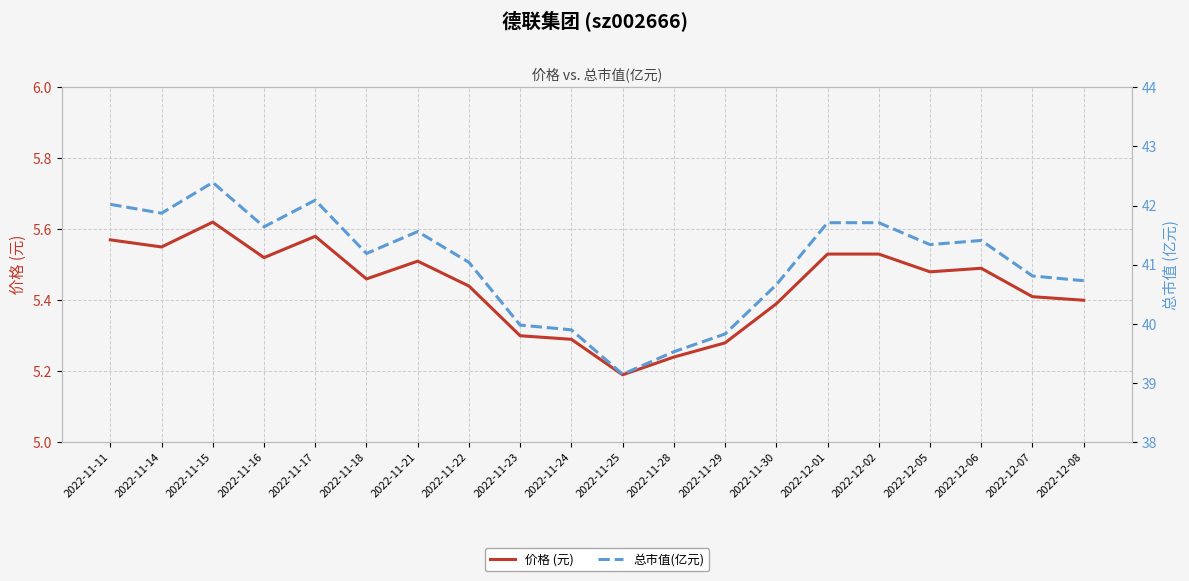

Between 2022-12-01 and 2022-12-06, which is larger?

2022-12-01